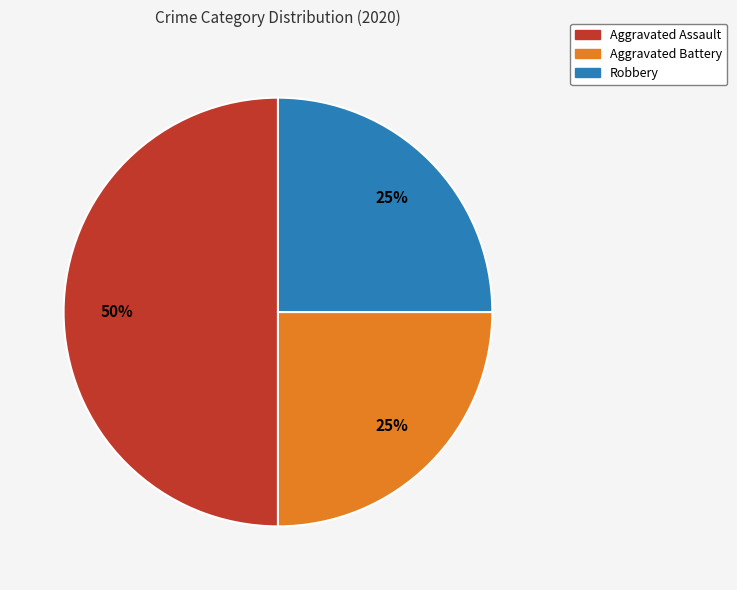

To the nearest percent, what is the average slice percentage?

33%